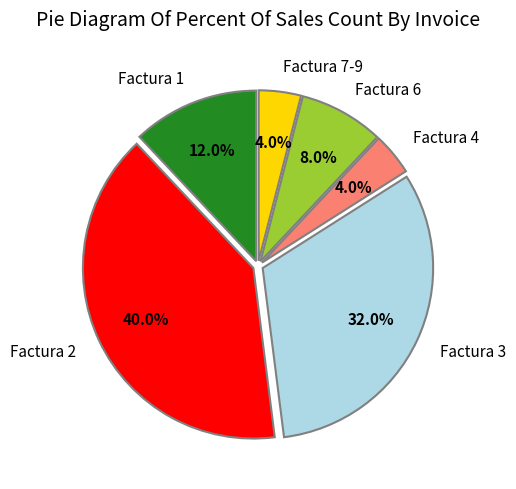

To the nearest percent, what is the difference between the largest and smallest slice percentages?

36%